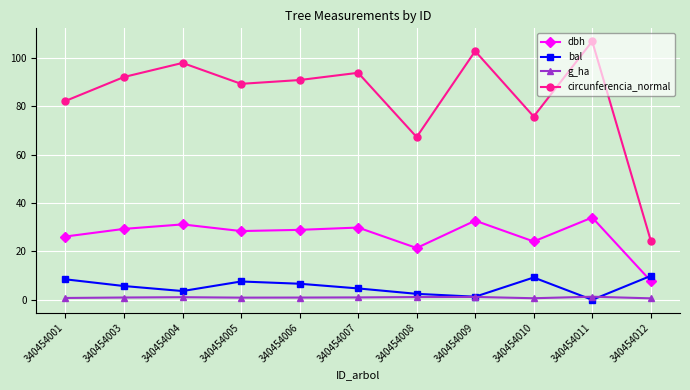

Which category has the lowest value in the bal series?

340454011